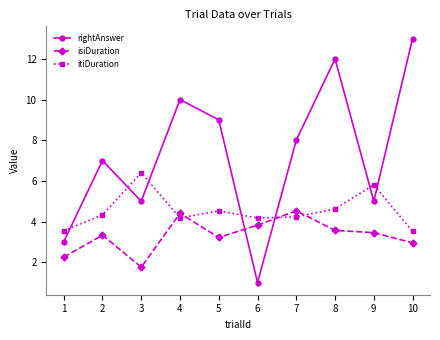

What is the difference between the maximum and minimum values in the itiDuration series?

2.9